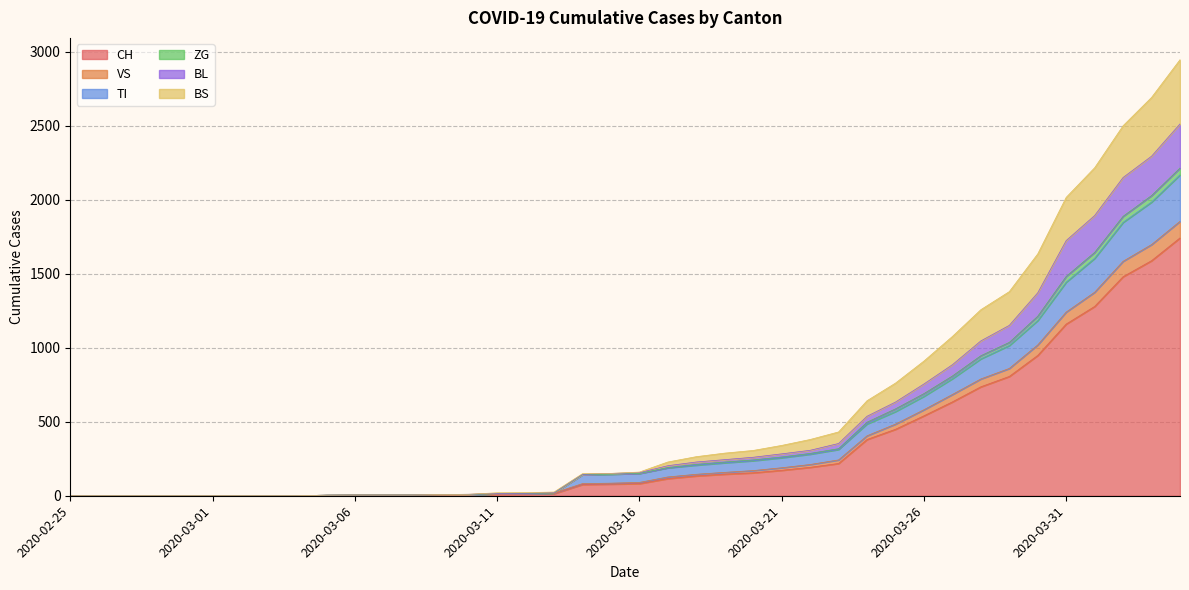

At which category does the chart reach its minimum across all series?

2020-02-25